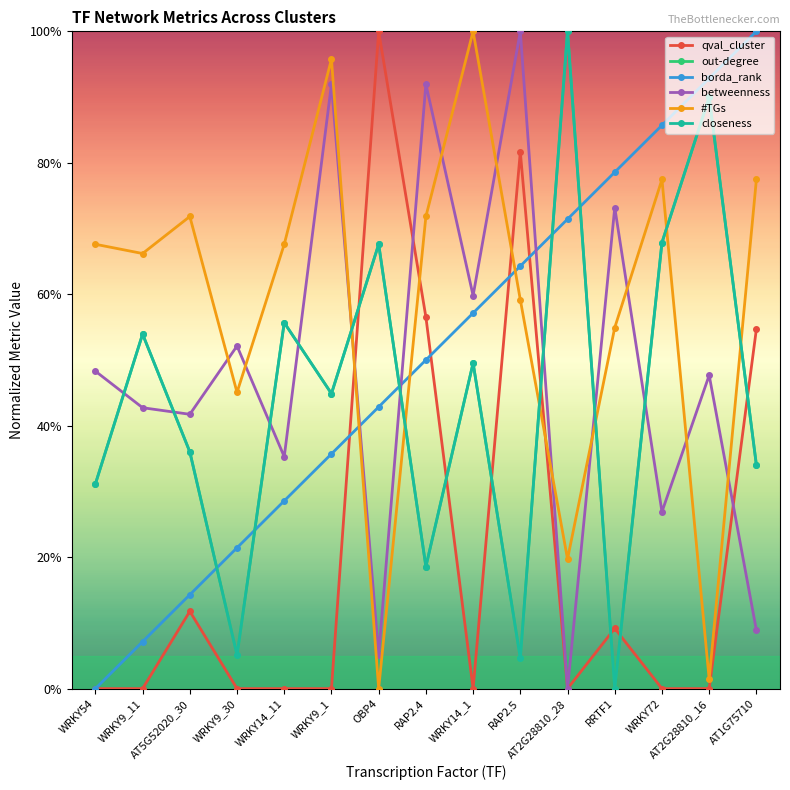

Which series has the widest spread of values?

qval_cluster